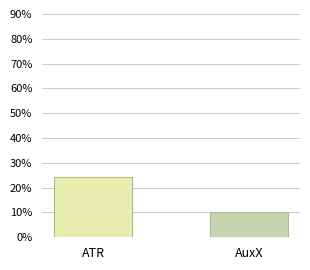

What is the value of the 2nd bar from the left?

10.3